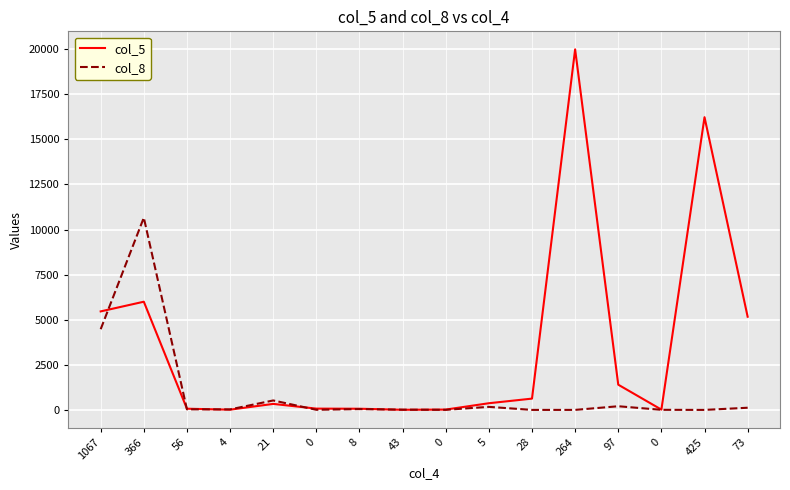

Which series has the largest range (max minus min)?

col_5